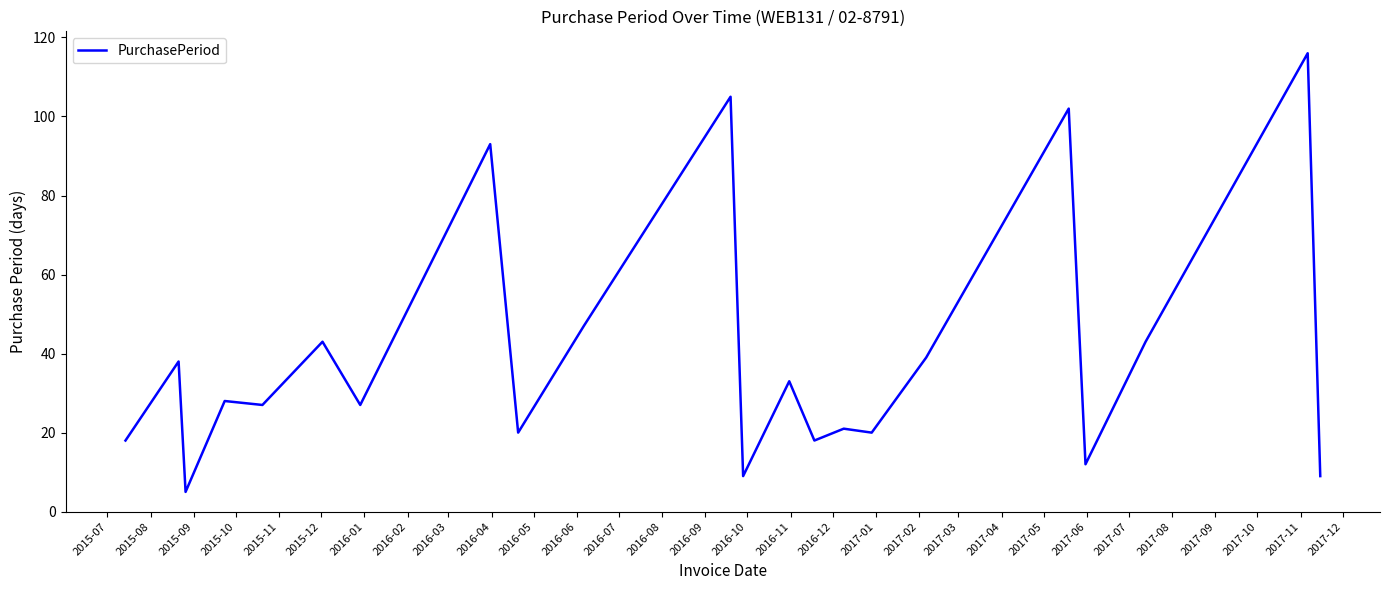

What is the maximum value shown in the chart?

116